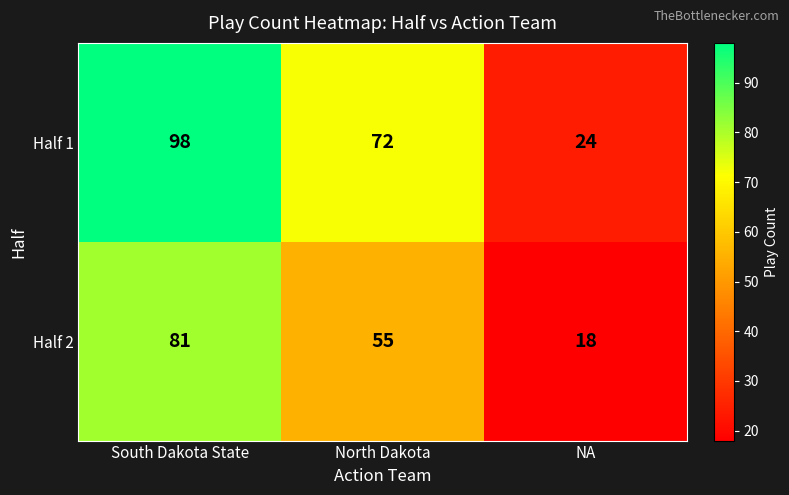

What is the greatest value displayed?

98